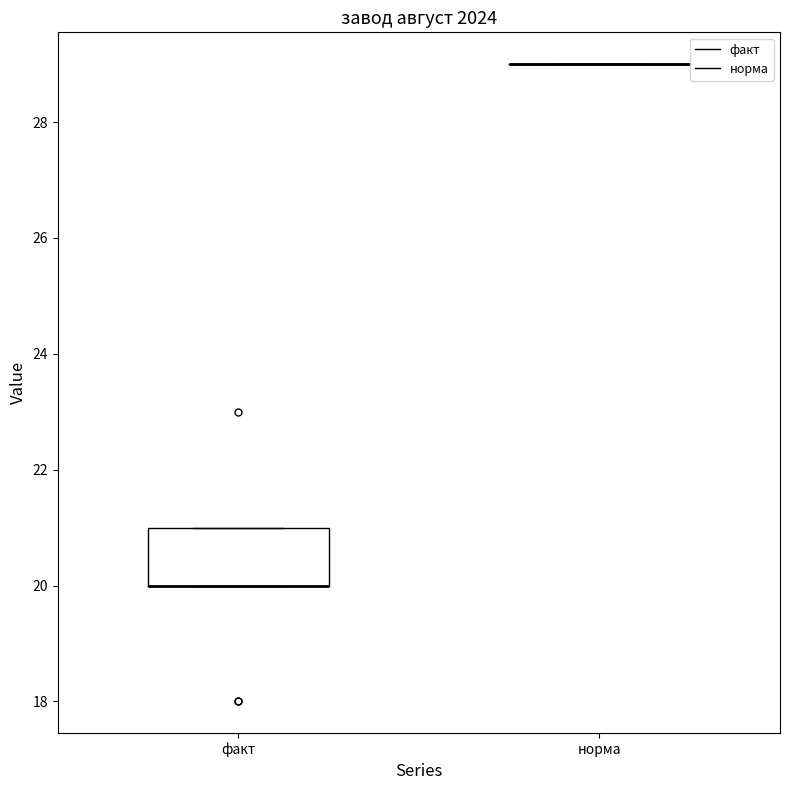

Reading left to right, read every box against the y-axis: the position of its median line, the range the box covers, and the ends of its whiskers. The values are not printed on the chart, so give them approximately, as read against the axis.

факт: median 20 (drawn on the box's lower edge), box 20 to 21, whiskers 20 to 21
норма: box collapsed to a line at 29, whiskers 29 to 29